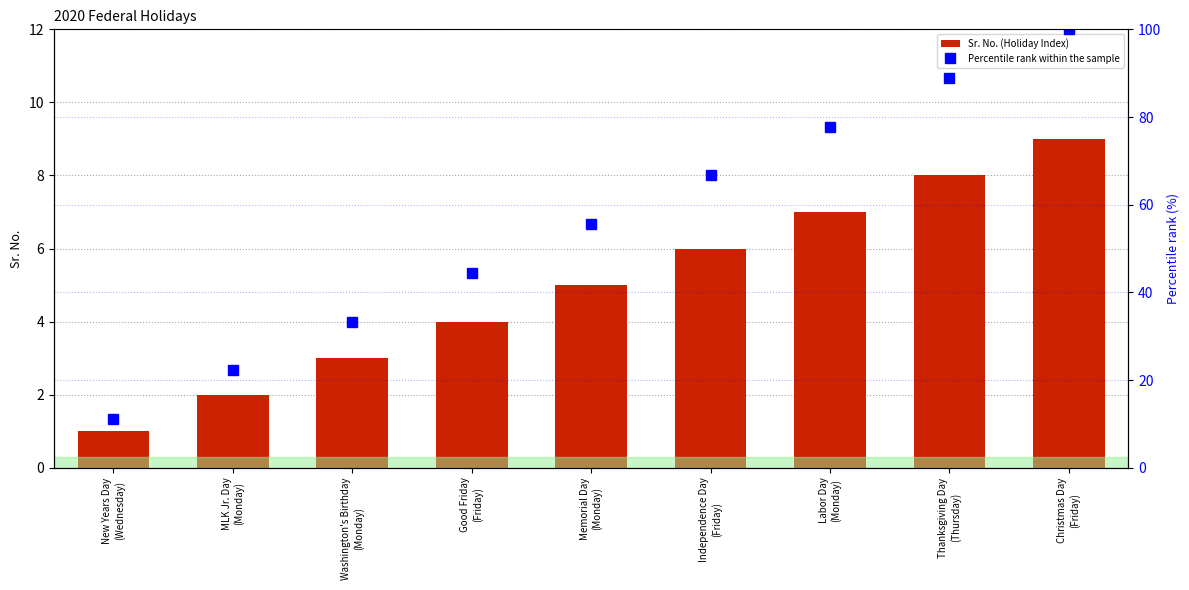

True or false: Sr. No. (Holiday Index) has a value of 14.0 at Christmas Day
(Friday).

False